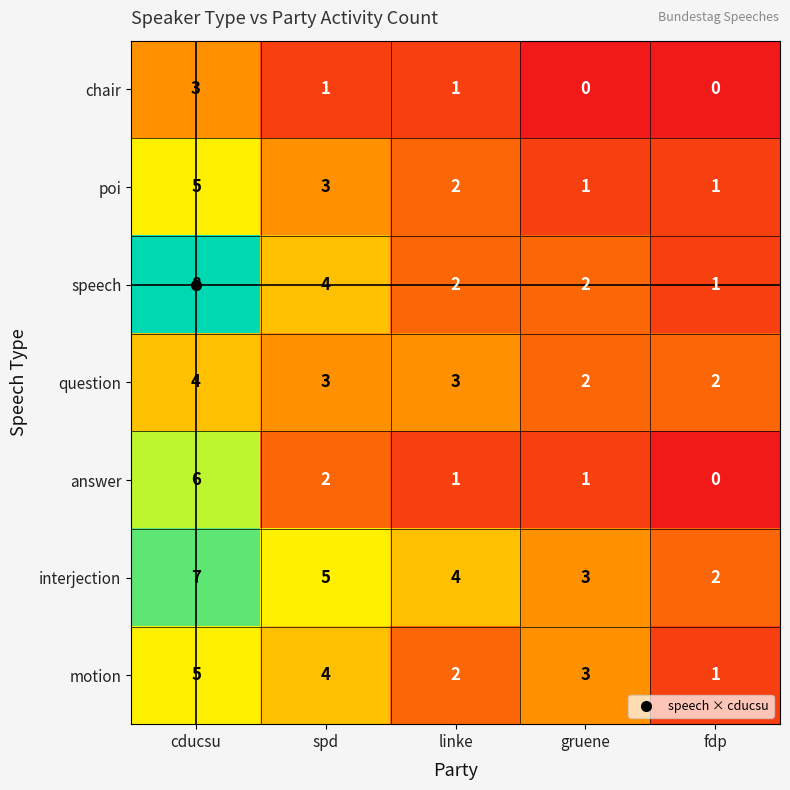

The poi series shows 5 at cducsu. True or false?

True